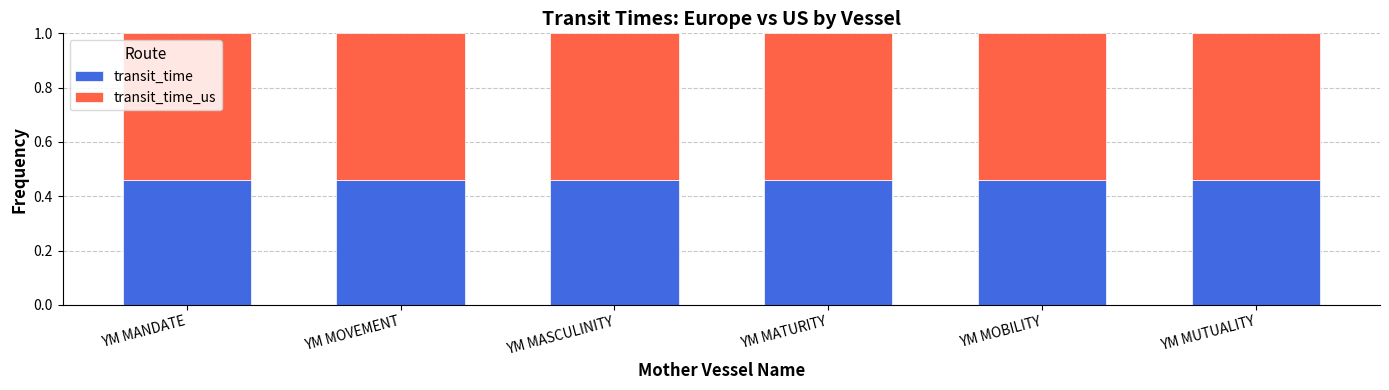

The transit_time series shows 0.7 at YM MOBILITY. True or false?

False